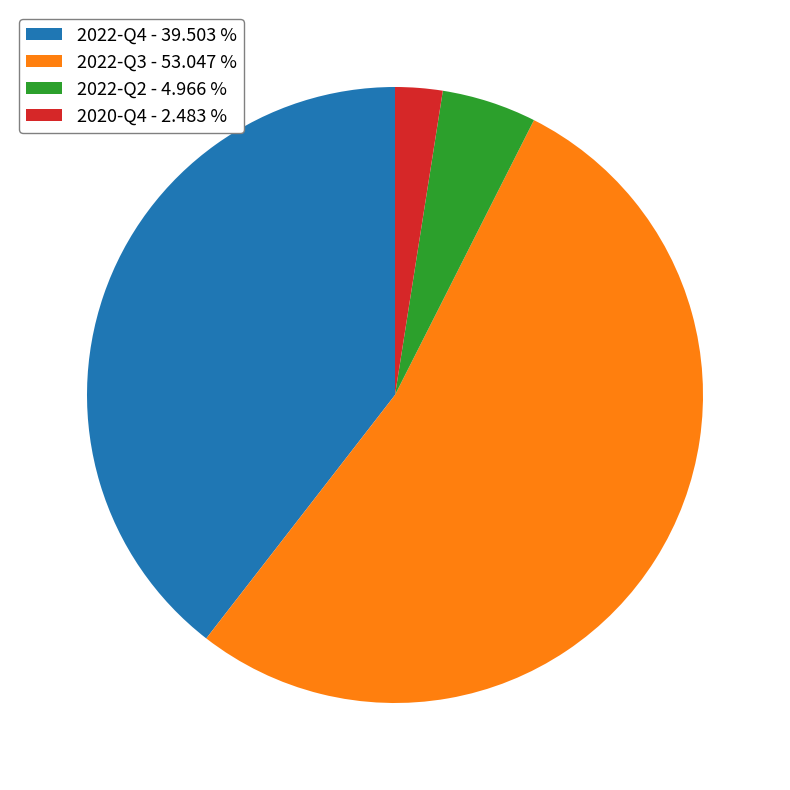

Between 2022-Q3 and 2020-Q4, which is larger?

2022-Q3